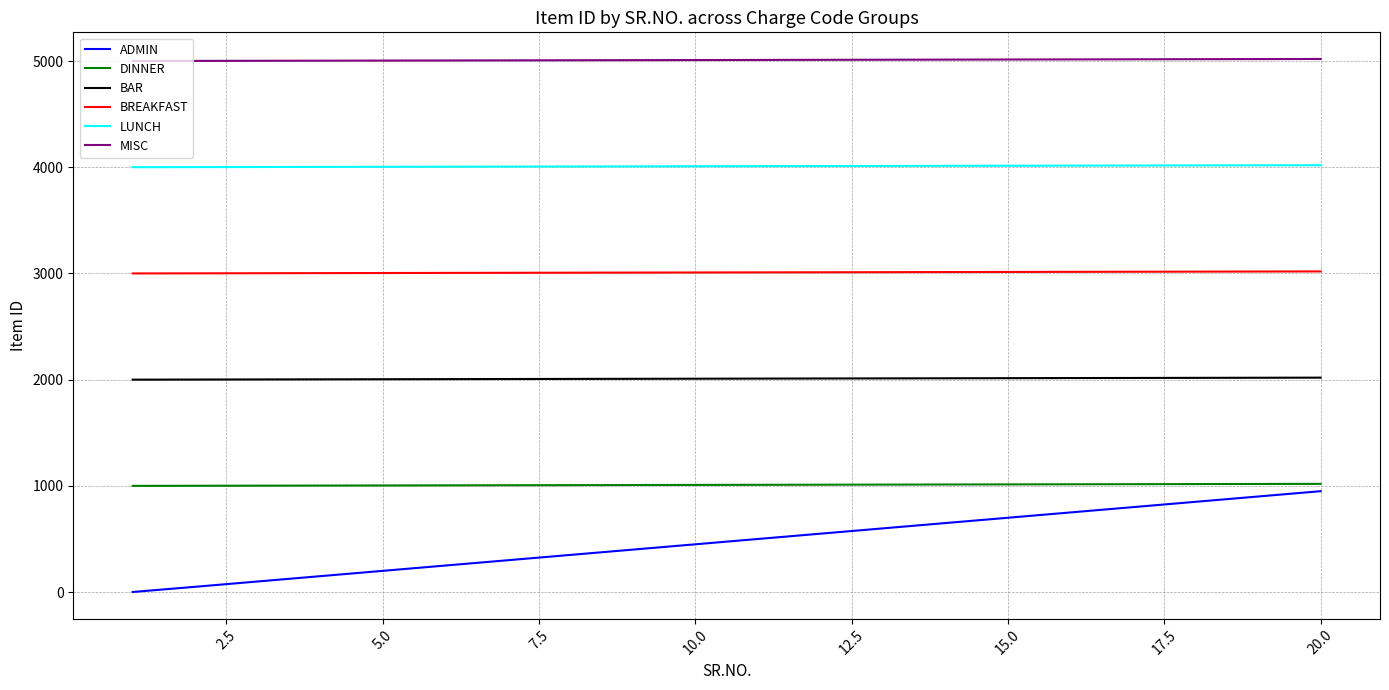

What is the lowest value of the BAR series?

2000